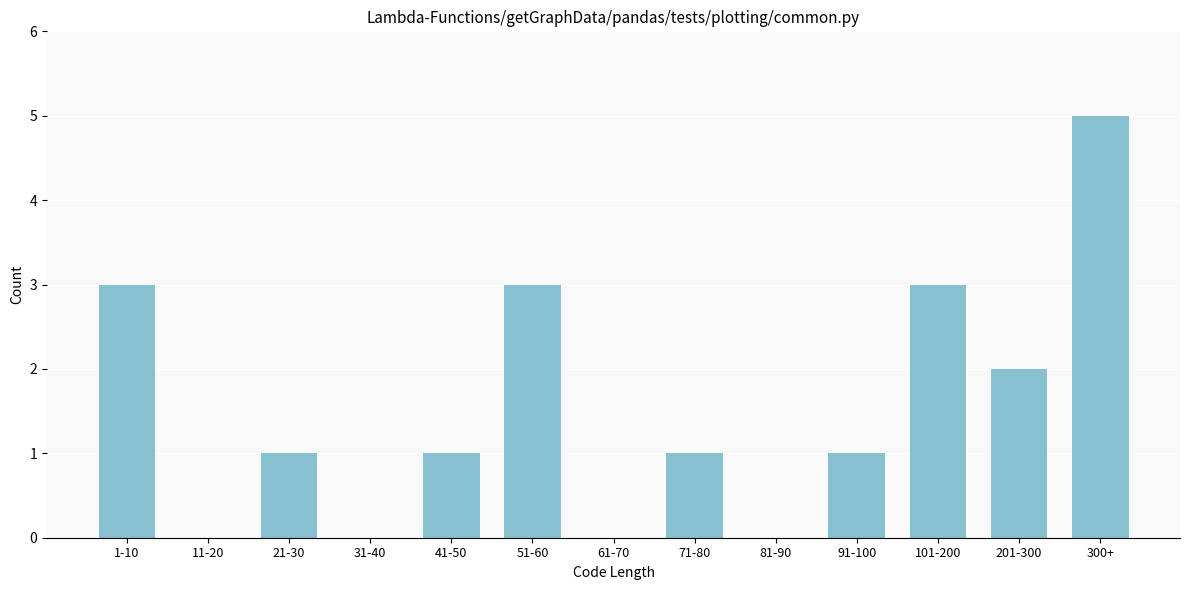

Reading left to right, what are all the values shown in this chart?

1-10=3	11-20=0	21-30=1	31-40=0	41-50=1	51-60=3	61-70=0	71-80=1	81-90=0	91-100=1	101-200=3	201-300=2	300+=5